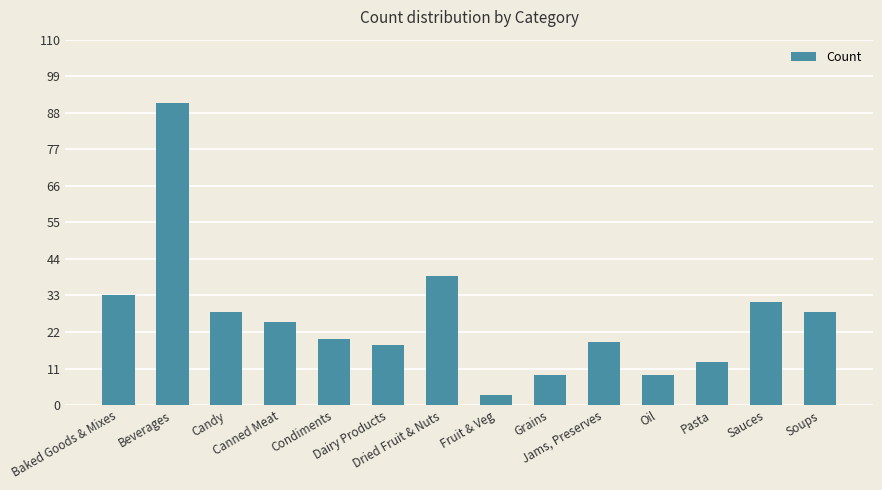

Approximately how many times larger is the value at Beverages compared to Dried Fruit & Nuts?

2.3